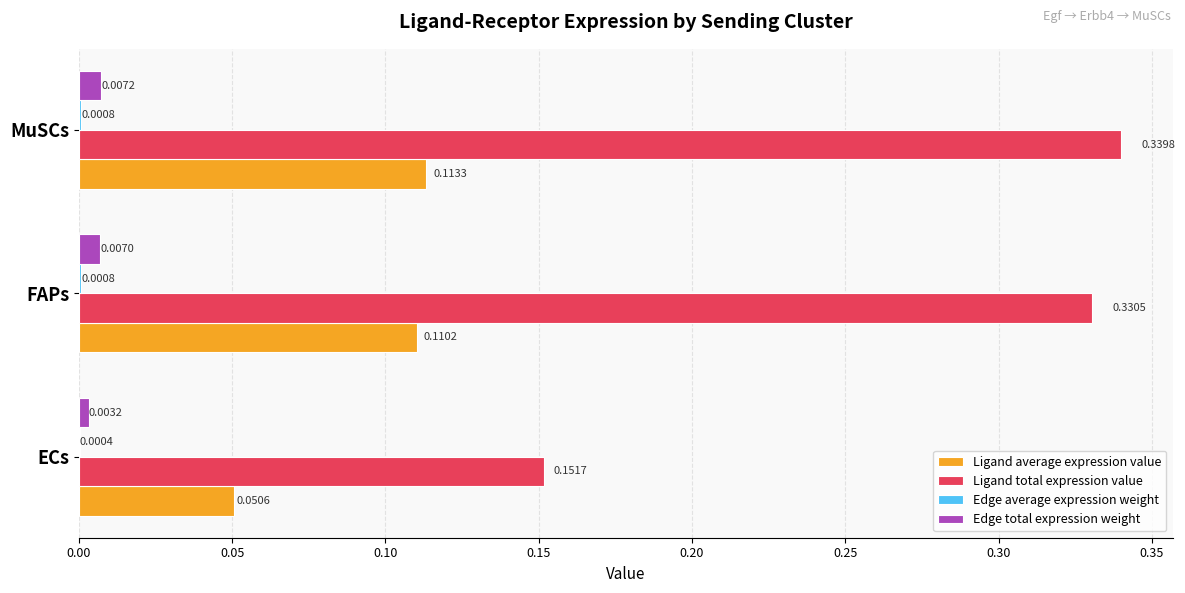

Where is Edge total expression weight nearest to the value 0?

ECs